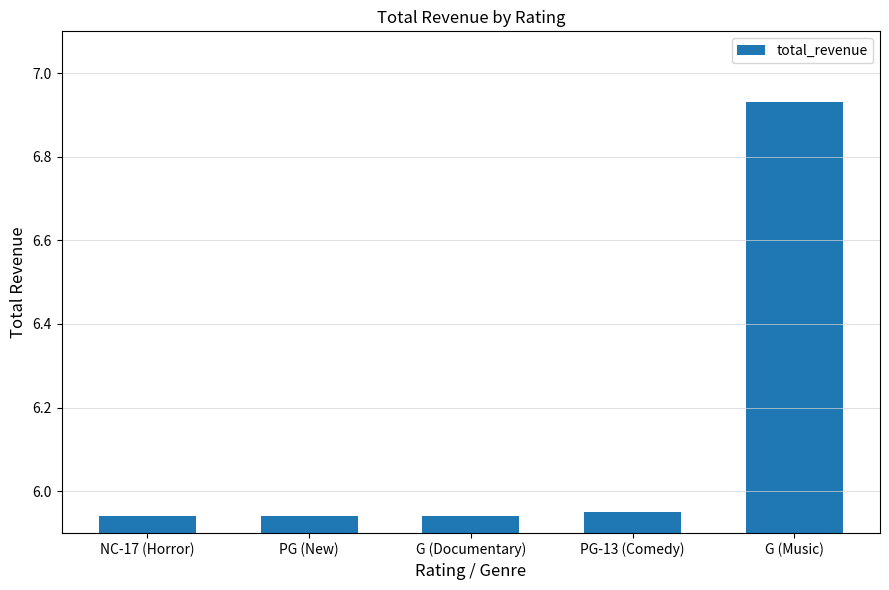

Approximately how many times larger is the value at G (Documentary) compared to G (Music)?

0.9